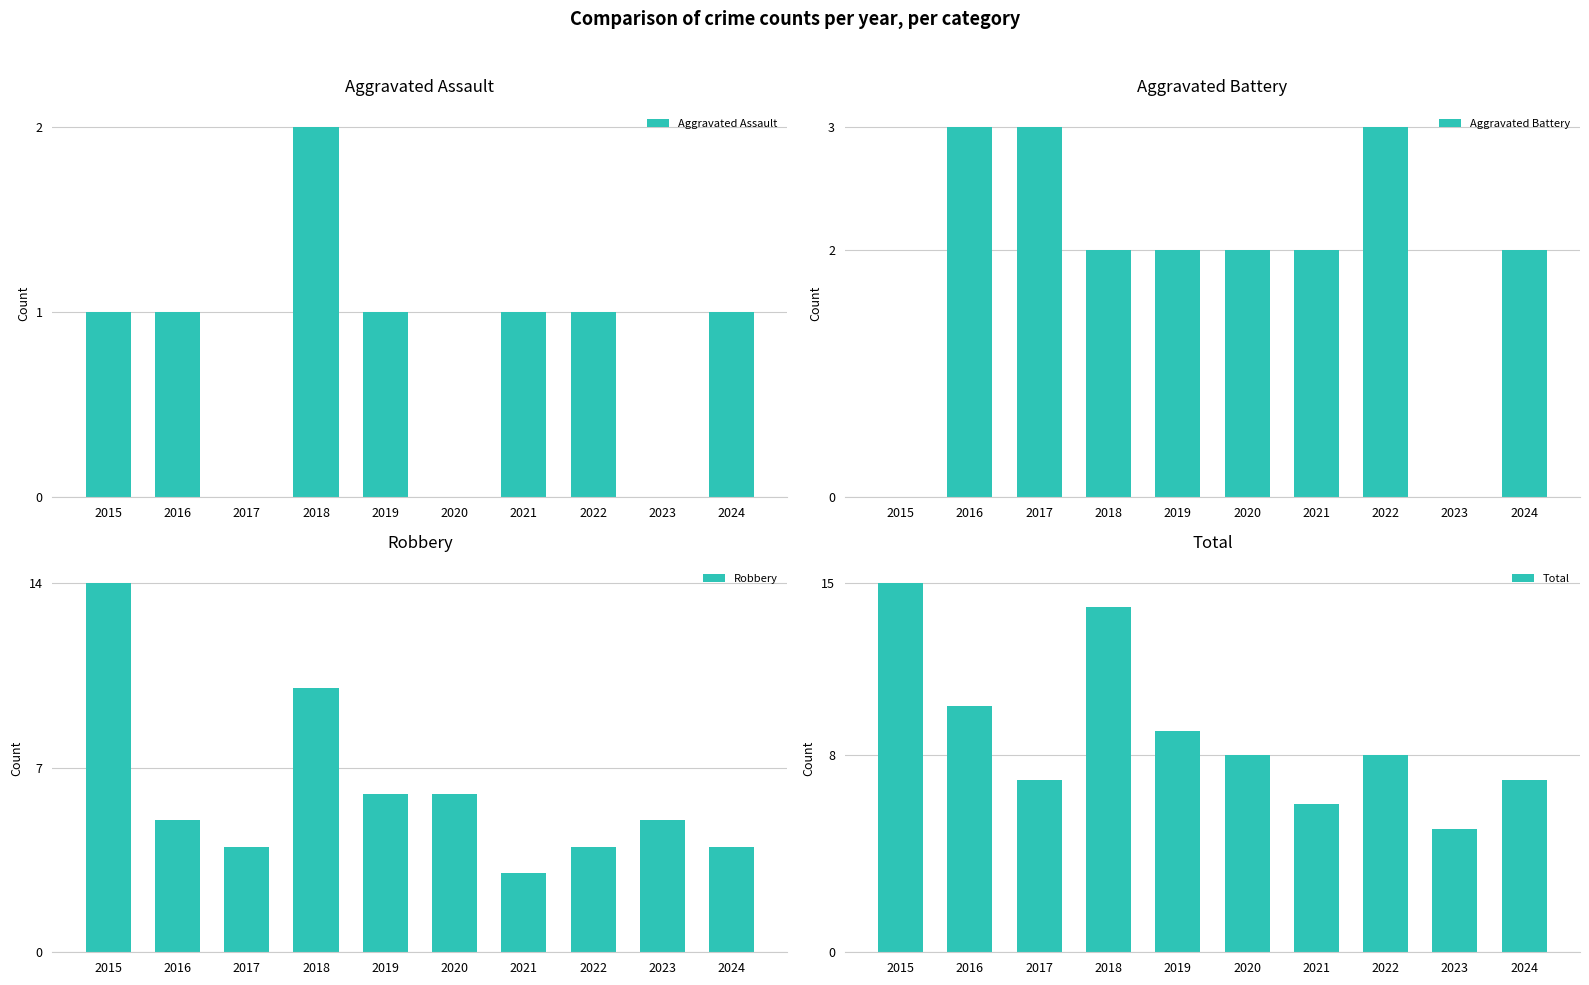

The value of Total at 2024 is 7. True or false?

True